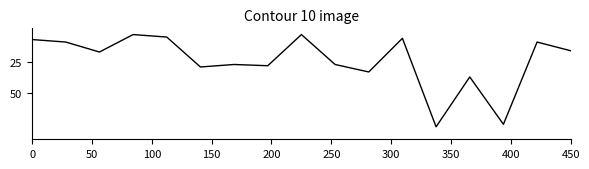

What is the difference between the maximum and minimum values?

74